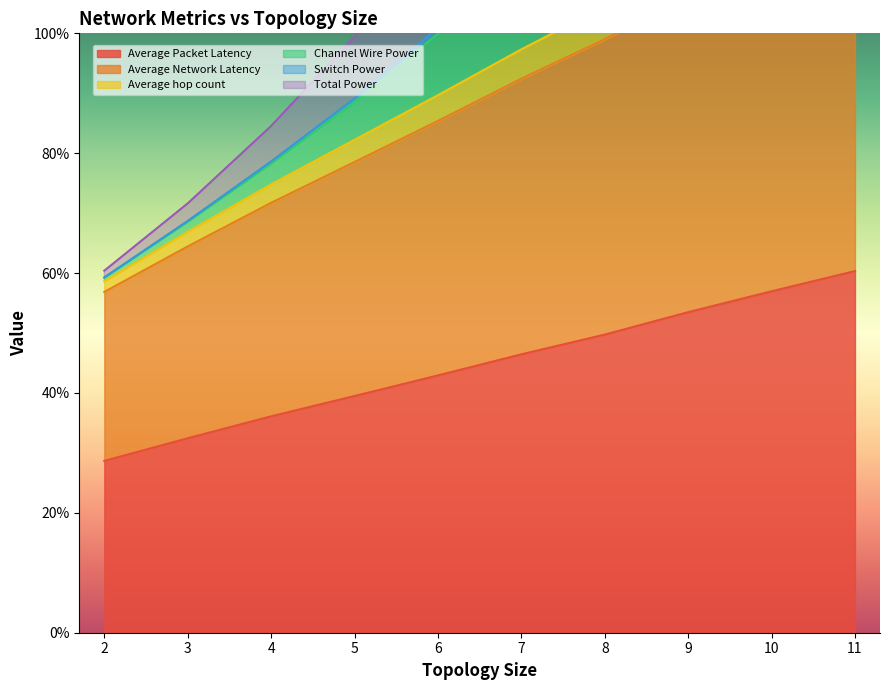

Where is Average Packet Latency nearest to the value 44?

6